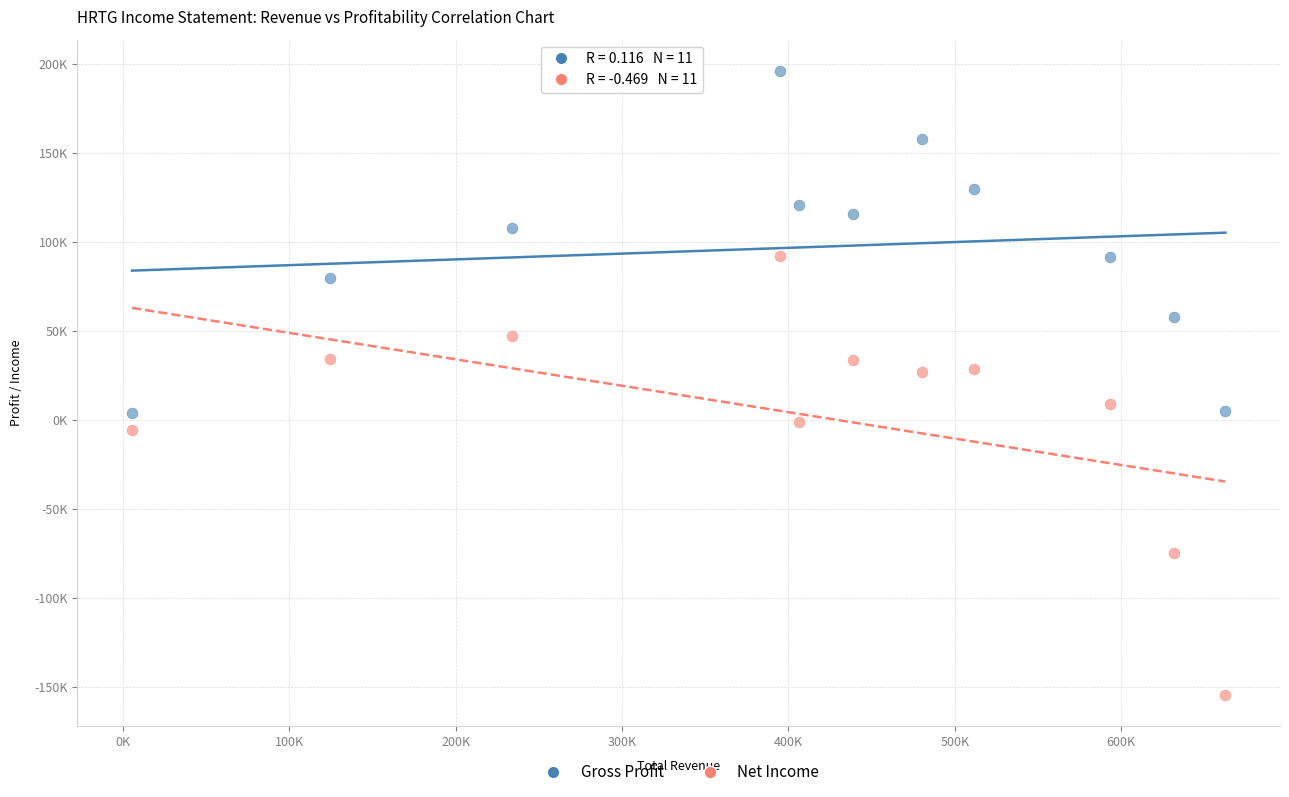

Which series contains the highest Y value?

Gross Profit